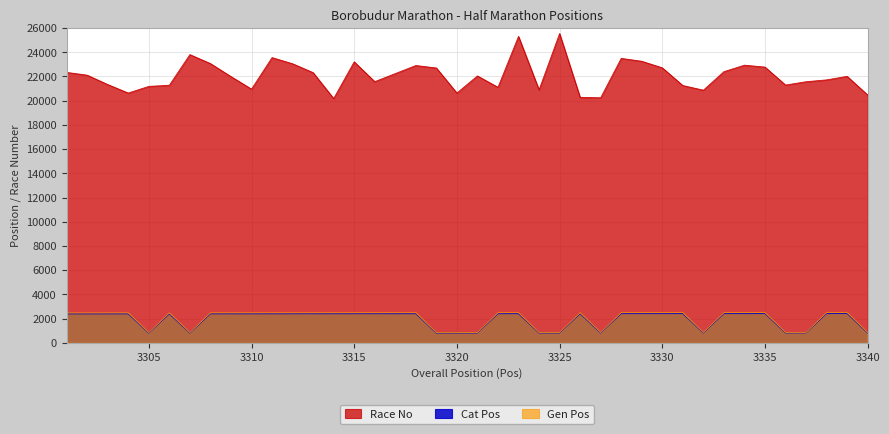

What is the difference between the maximum and minimum values in the Race No series?

5367